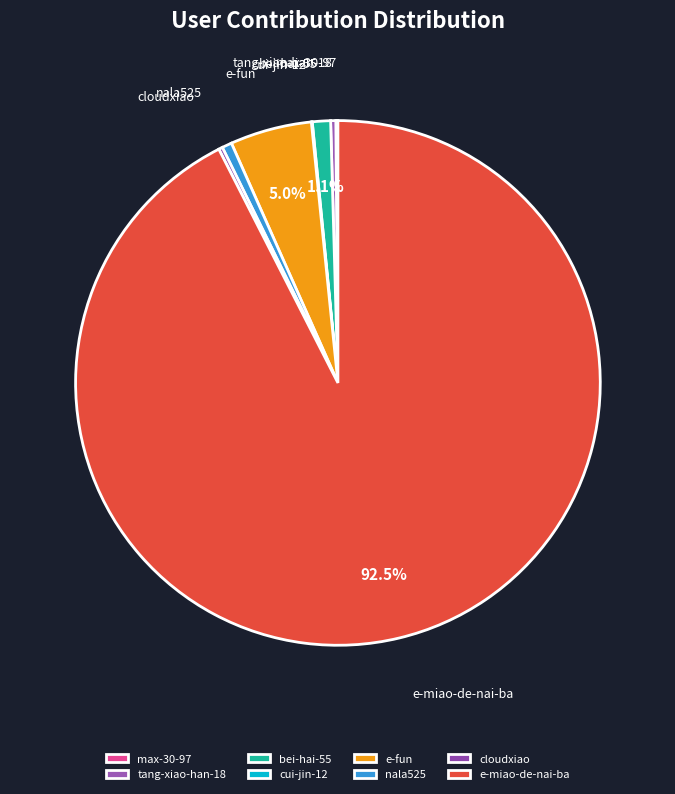

Which category has the biggest portion of the pie?

e-miao-de-nai-ba